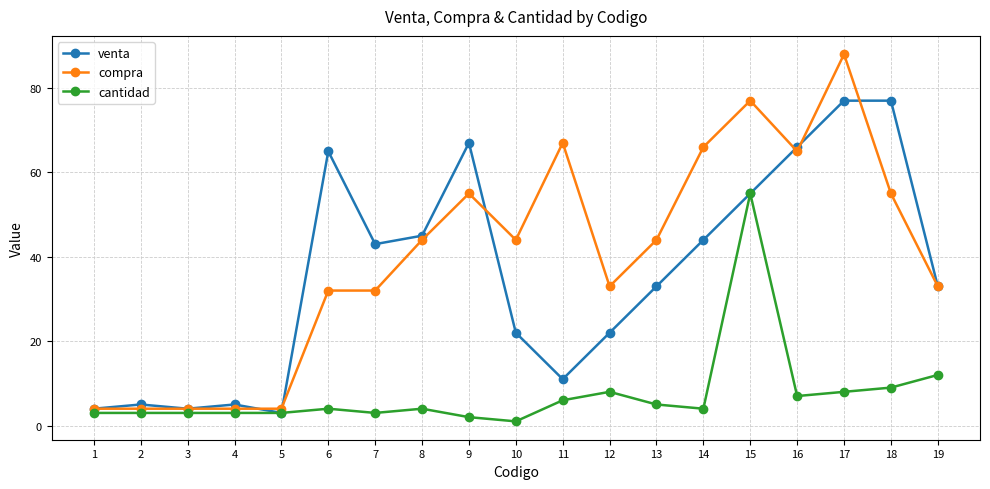

Reading left to right, extract all data points from this chart.

venta: 1=4	2=5	3=4	4=5	5=3	6=65	7=43	8=45	9=67	10=22	11=11	12=22	13=33	14=44	15=55	16=66	17=77	18=77	19=33
compra: 1=4	2=4	3=4	4=4	5=4	6=32	7=32	8=44	9=55	10=44	11=67	12=33	13=44	14=66	15=77	16=65	17=88	18=55	19=33
cantidad: 1=3	2=3	3=3	4=3	5=3	6=4	7=3	8=4	9=2	10=1	11=6	12=8	13=5	14=4	15=55	16=7	17=8	18=9	19=12